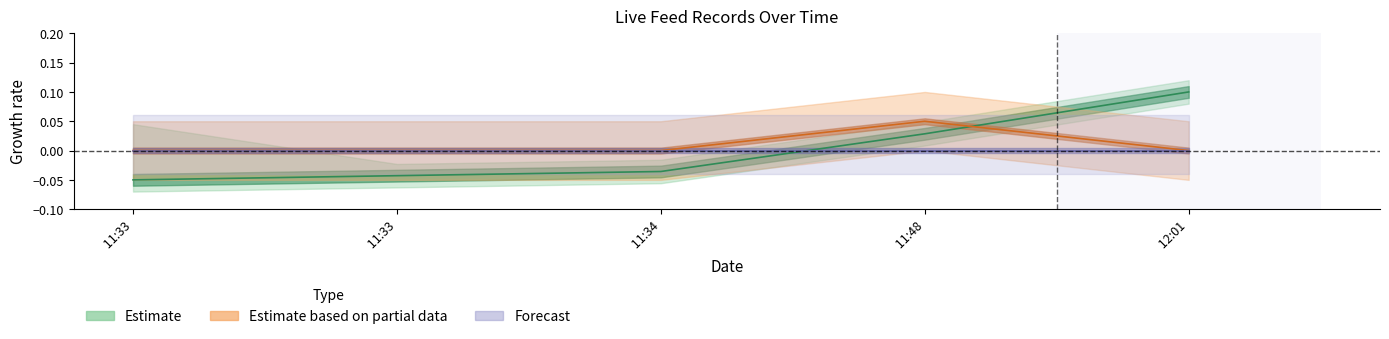

What position from the left is 2023-05-16 11:33:02?

1